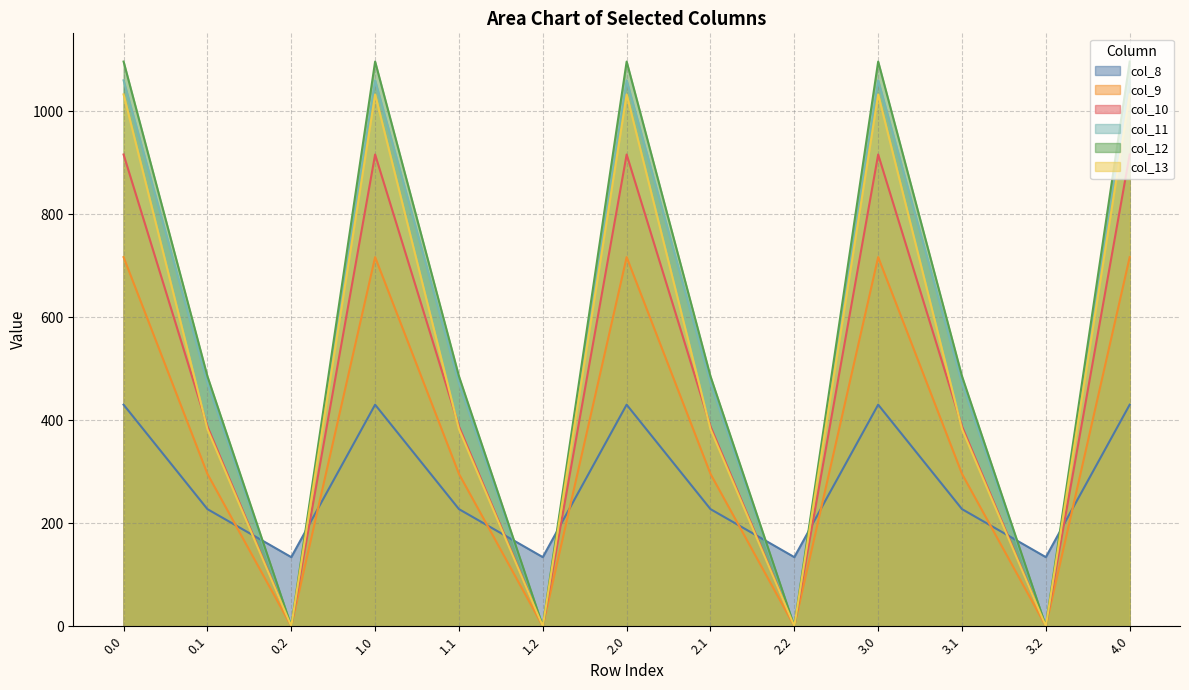

What is the approximate value of col_10 at 1.0?

916.2